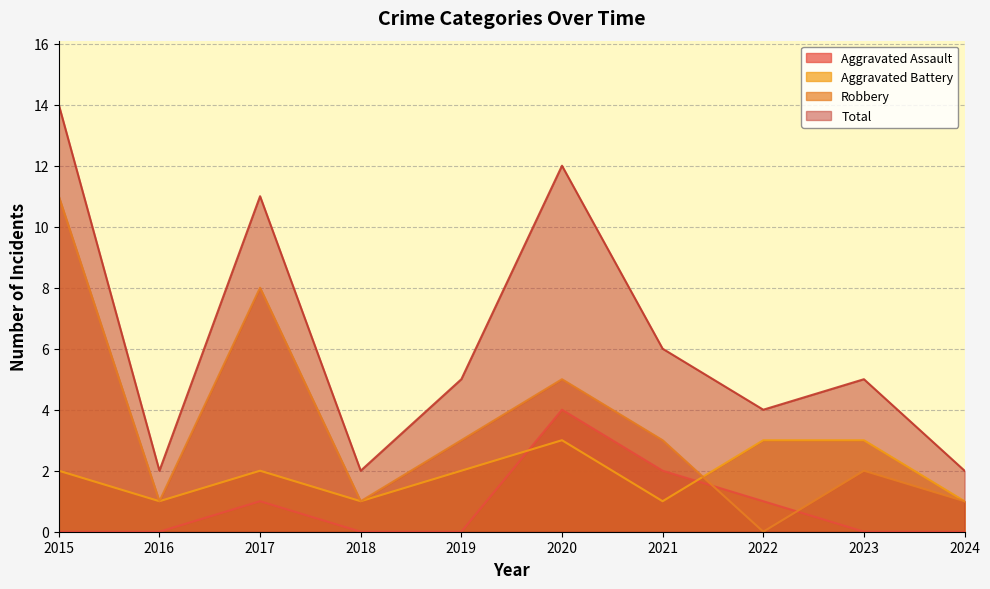

In Aggravated Assault, how many points are higher than both neighbors (excluding endpoints)?

2